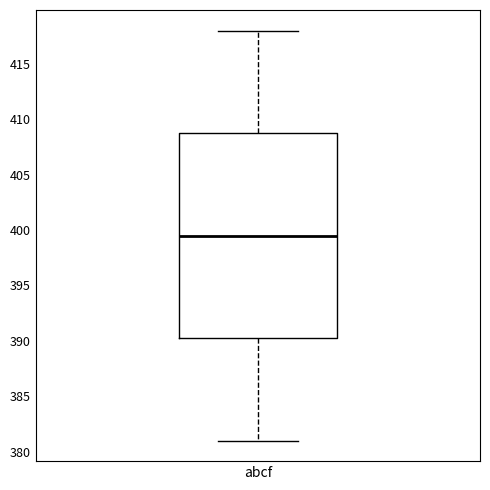

Where does the upper whisker of the box for abcf end on the y-axis? The values are not printed on the chart, so give them approximately, as read against the axis.

418.0